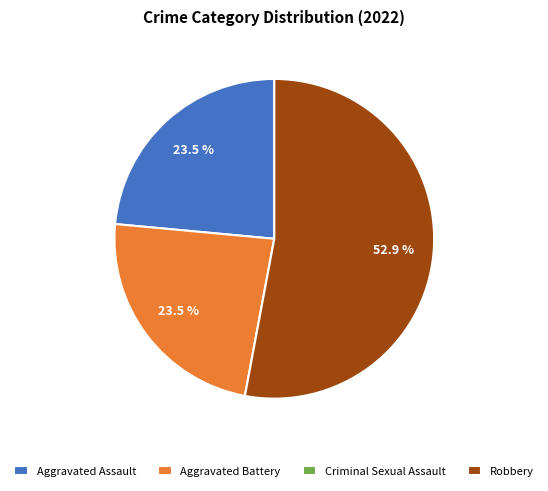

What is the largest slice in the pie chart?

Robbery